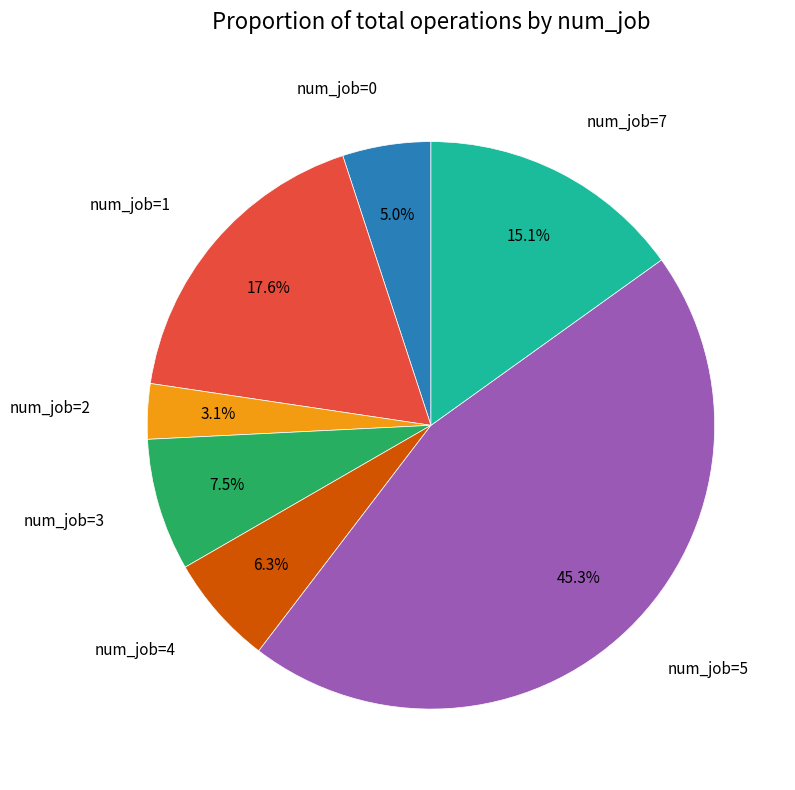

Is there a majority slice in this chart?

No